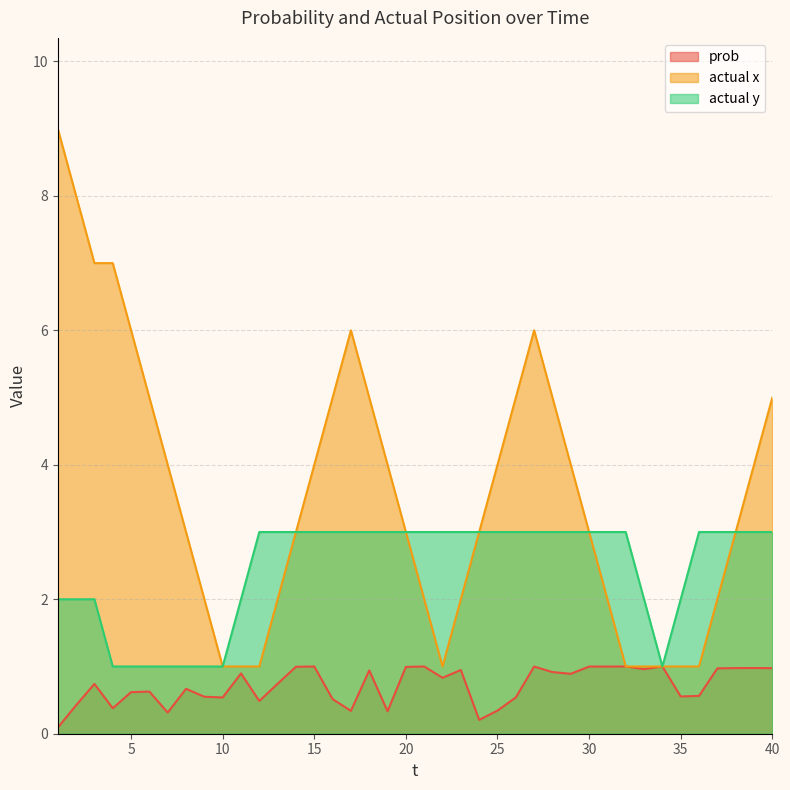

Rank the categories by actual x value from highest to lowest.

1, 2, 3, 4, 5, 17, 27, 6, 16, 18, 26, 28, 40, 7, 15, 19, 25, 29, 39, 8, 14, 20, 24, 30, 38, 9, 13, 21, 23, 31, 37, 10, 11, 12, 22, 32, 33, 34, 35, 36